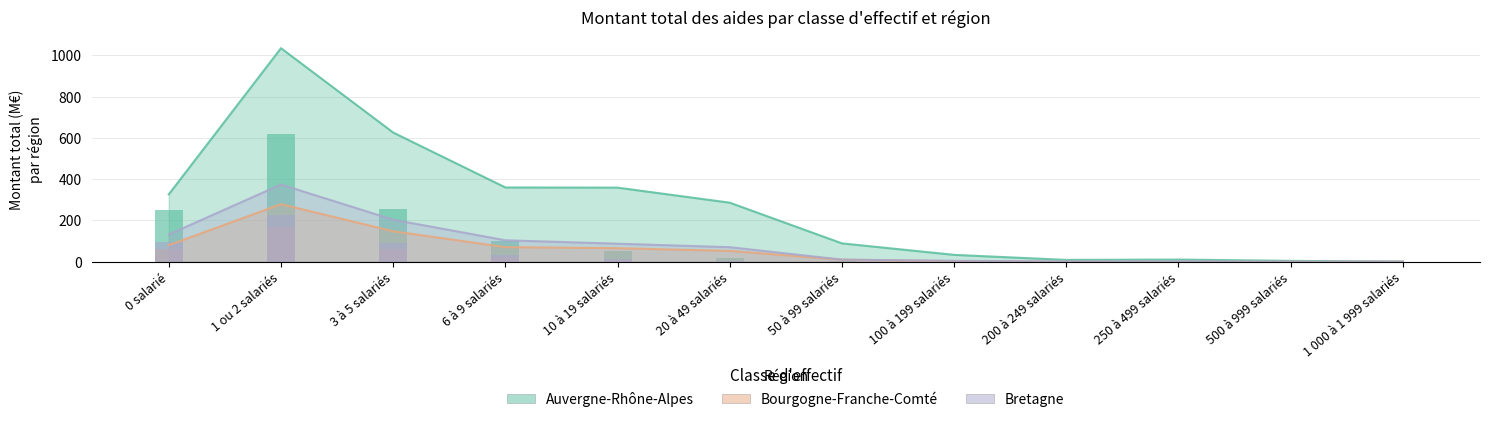

What is the label of the 12th bar from the right?

0 salarié